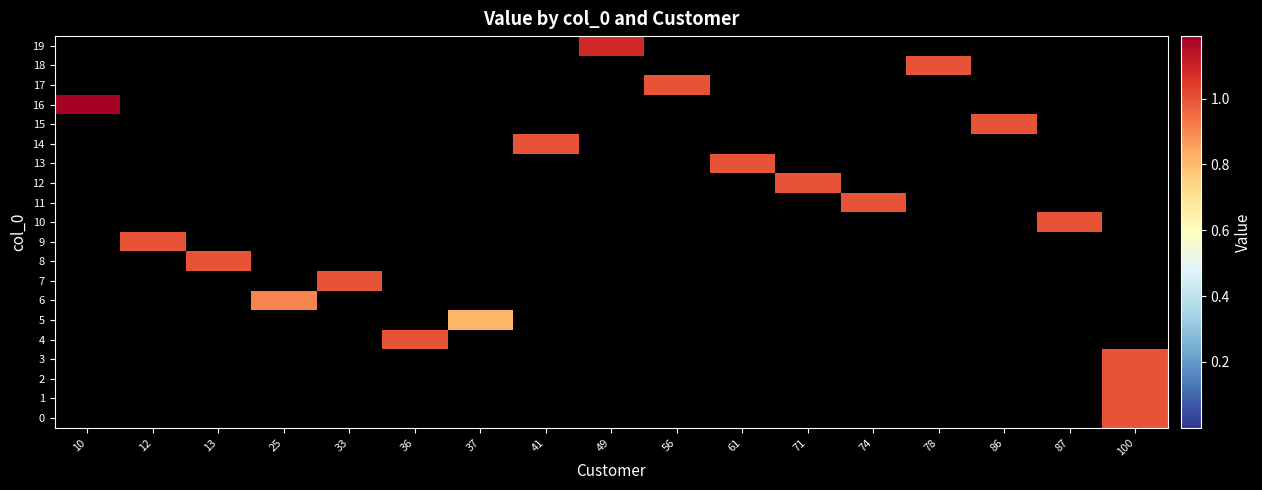

How many values in 1 are above zero?

1